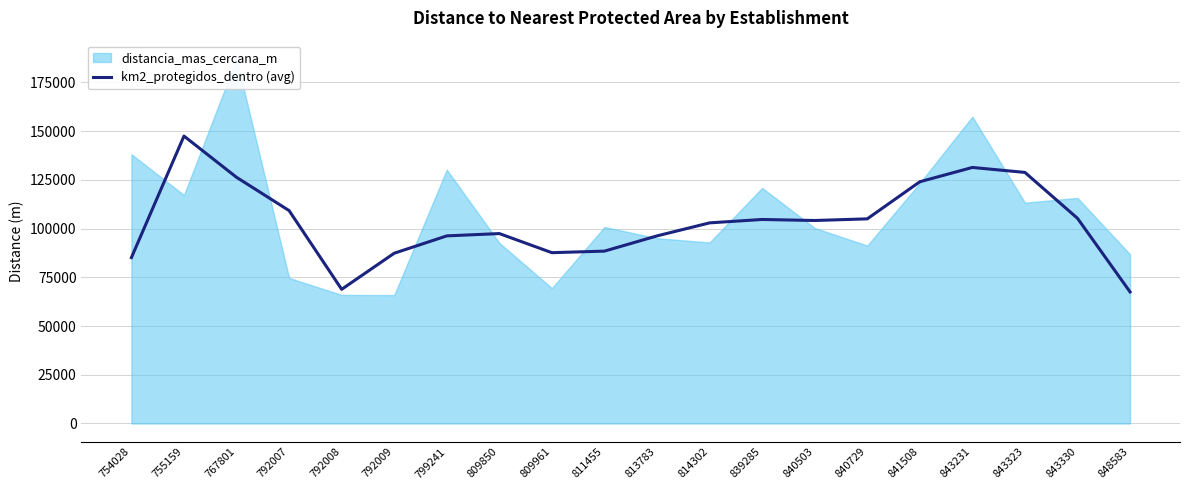

Where is the first local maximum?

755159